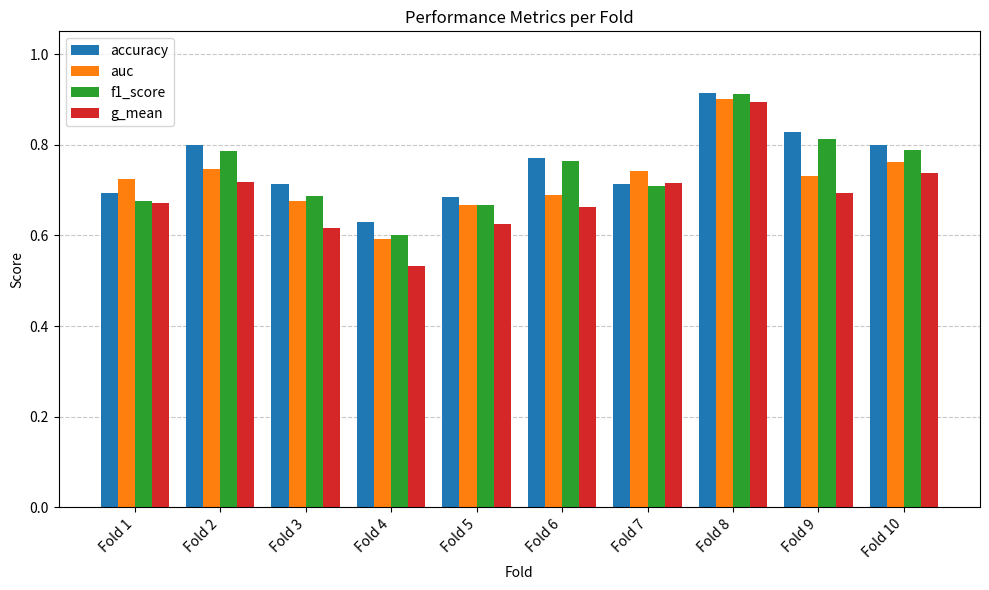

What is the total value across all series at Fold 8?

3.6